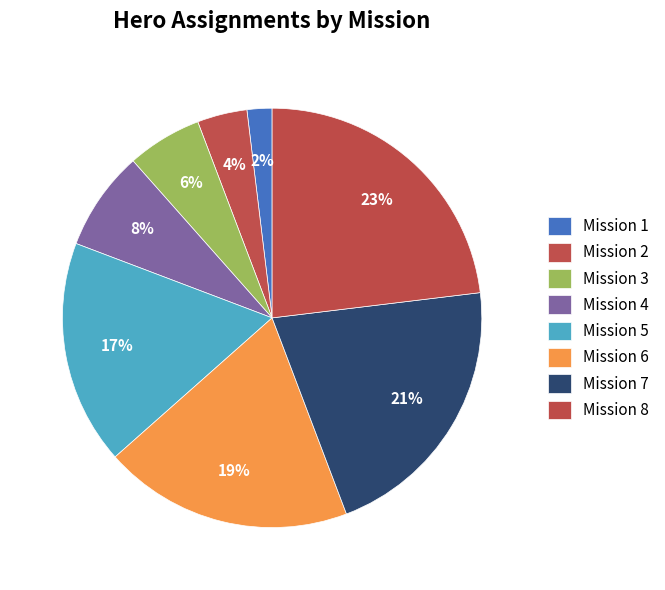

Is there any slice that represents more than half of the pie?

No